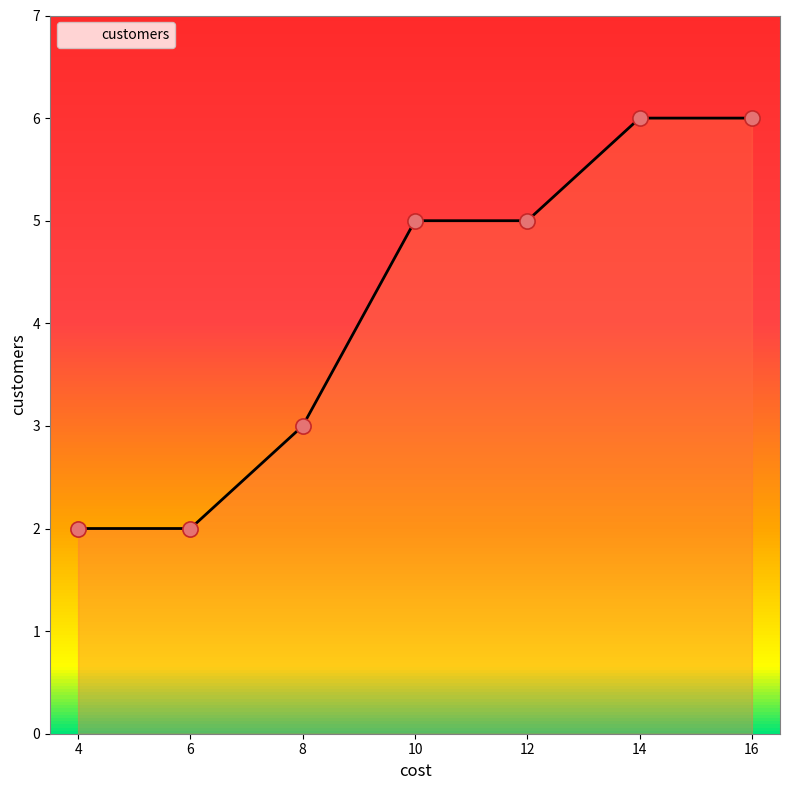

What is the ratio of the value at 16 to the value at 10?

1.2